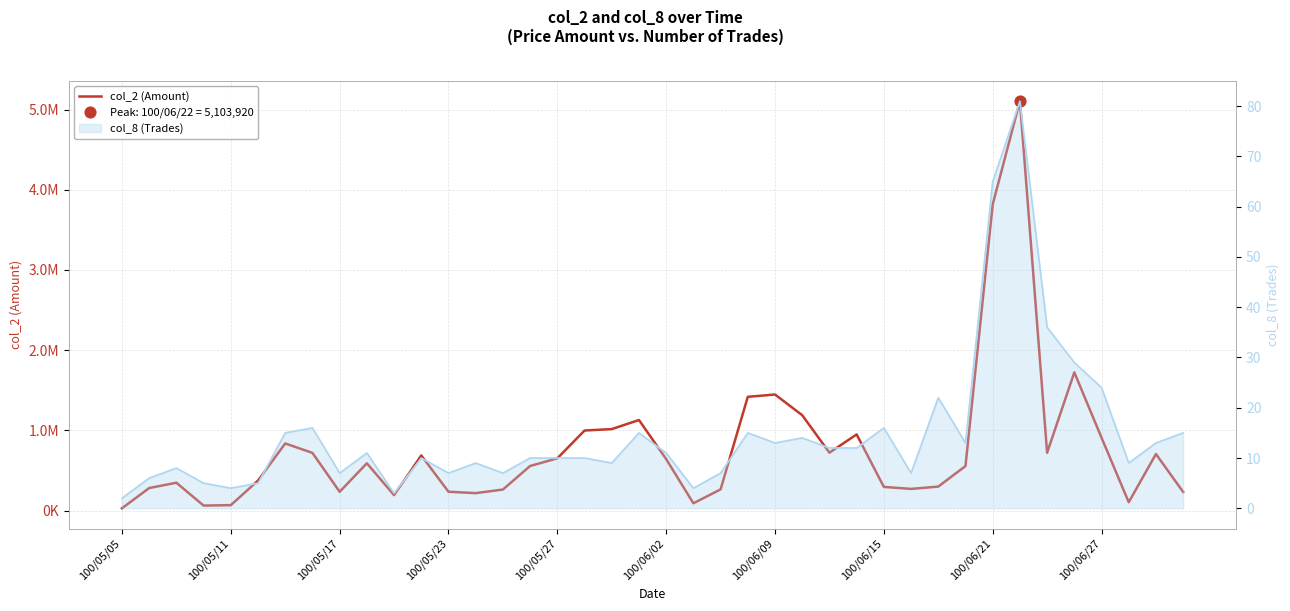

What is the change in value from 100/06/15 to 12?

-484450